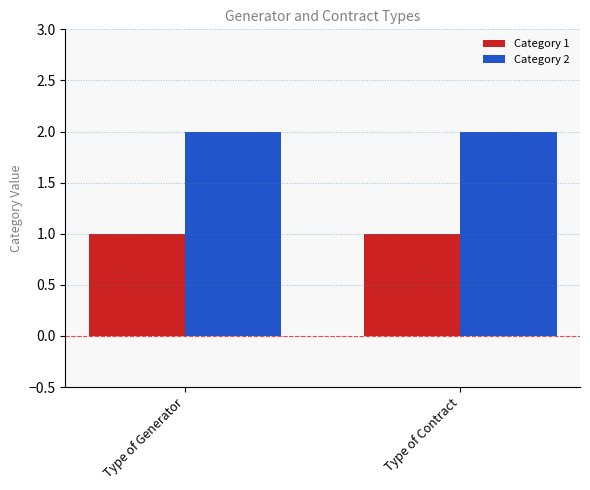

Read the Category 2 value at Type of Generator.

2